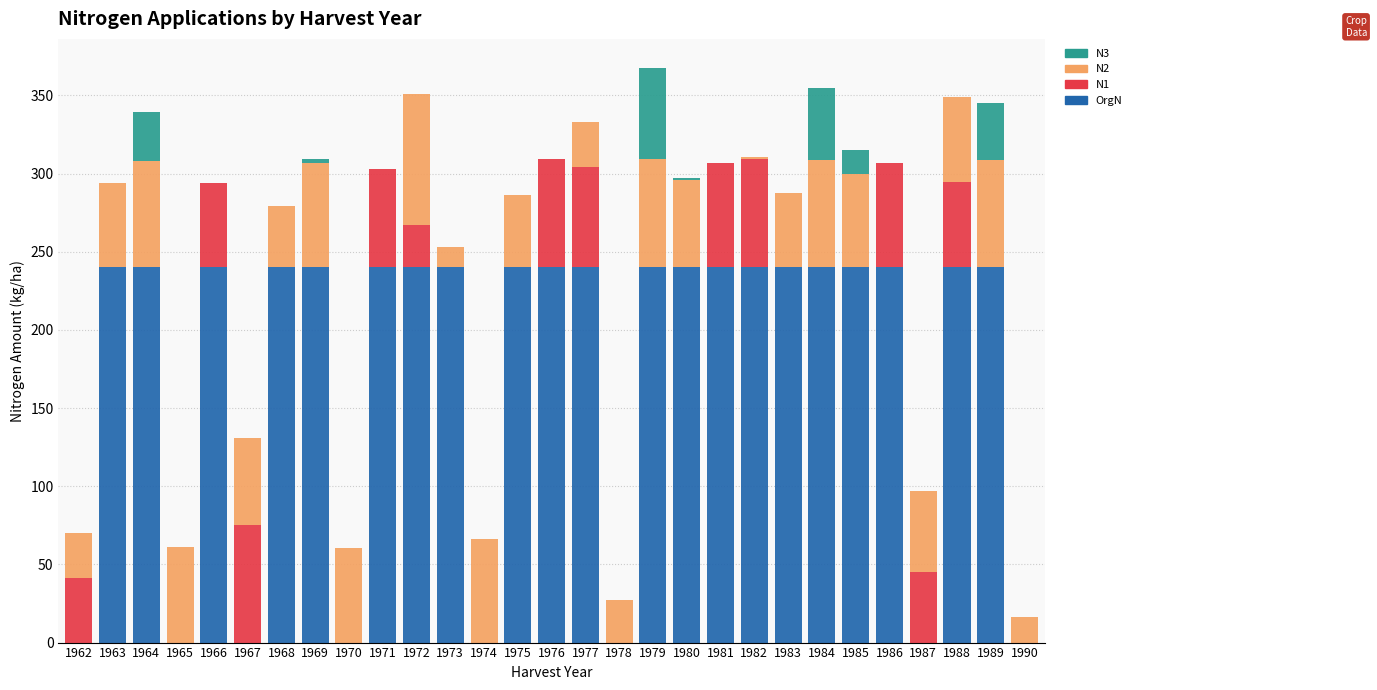

The OrgN series shows 163.2 at 1976. True or false?

False